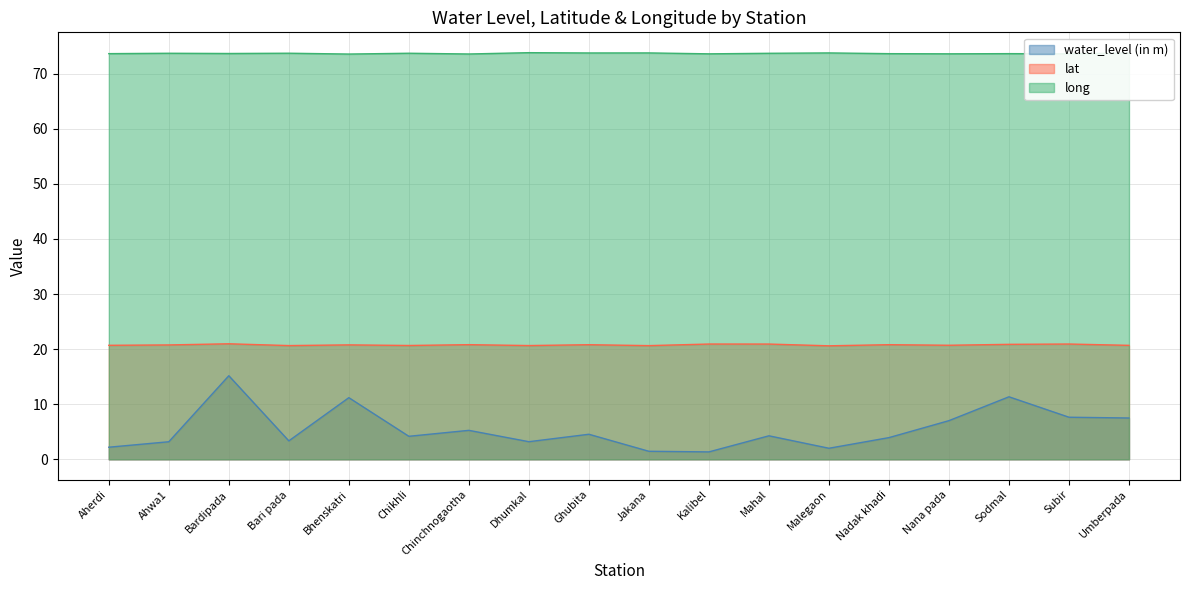

What is the average value of the lat series?

20.8